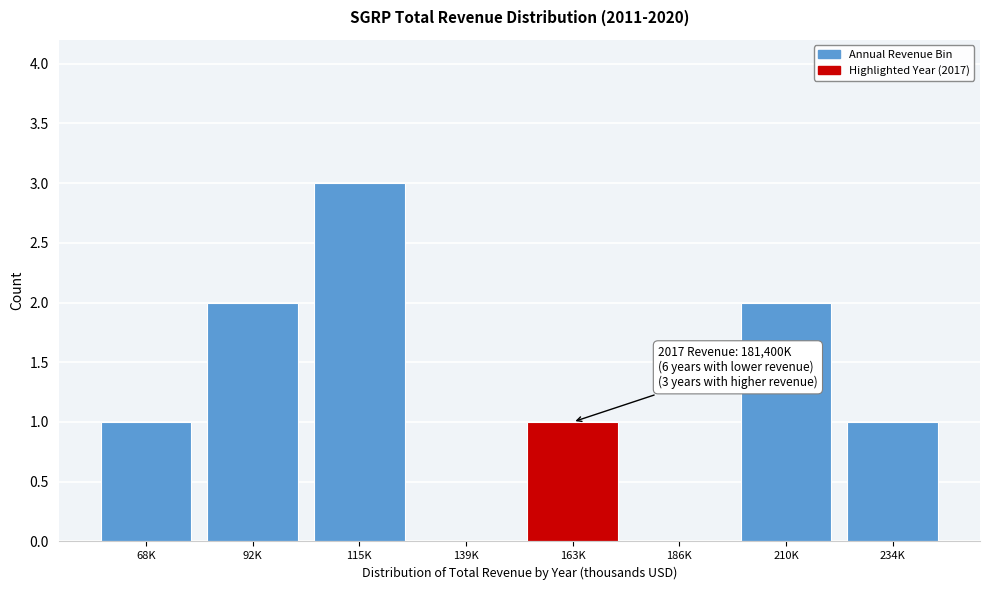

Reading right to left, list all the values displayed in this chart.

234K=1	210K=2	186K=0	163K=1	139K=0	115K=3	92K=2	68K=1